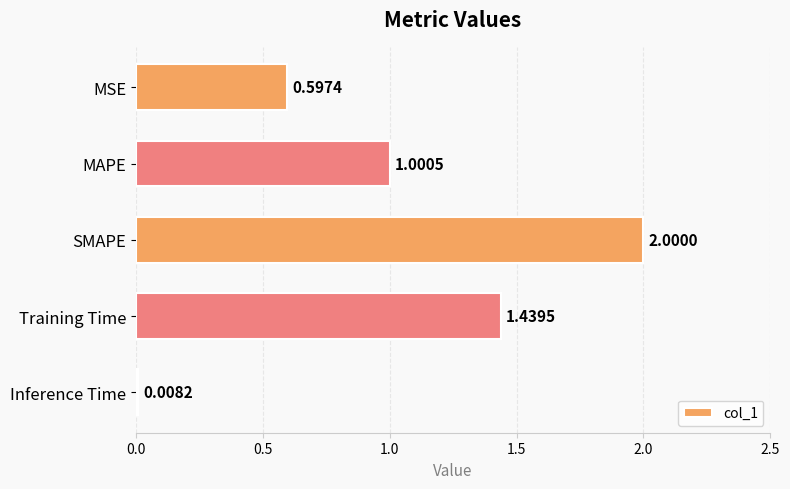

Does the chart contain any negative values?

No